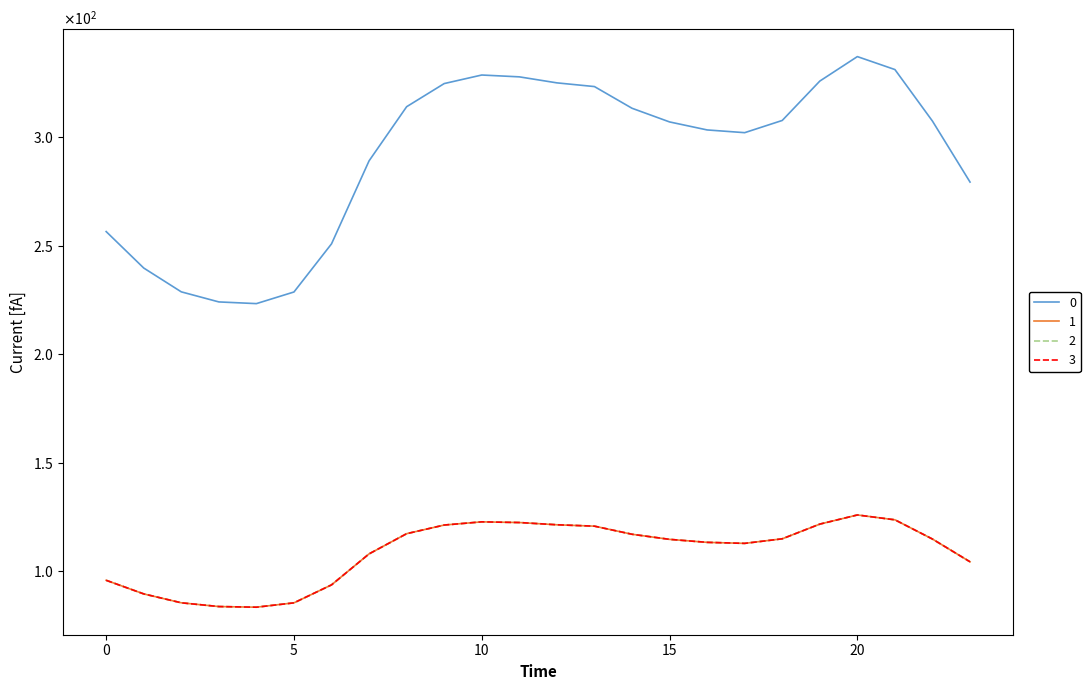

At which label does 1 reach its peak?

20